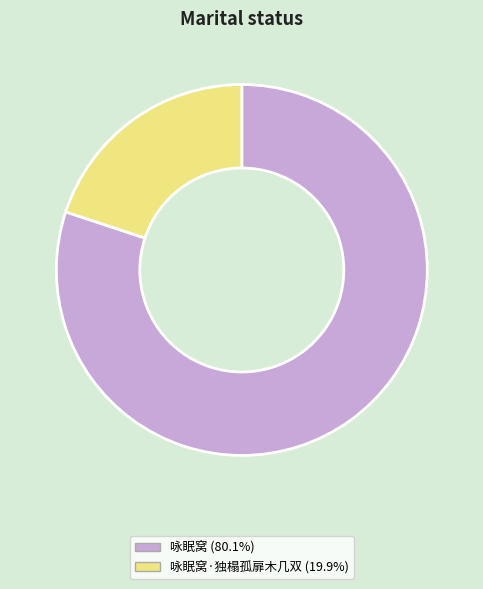

Does any single category account for the majority?

Yes